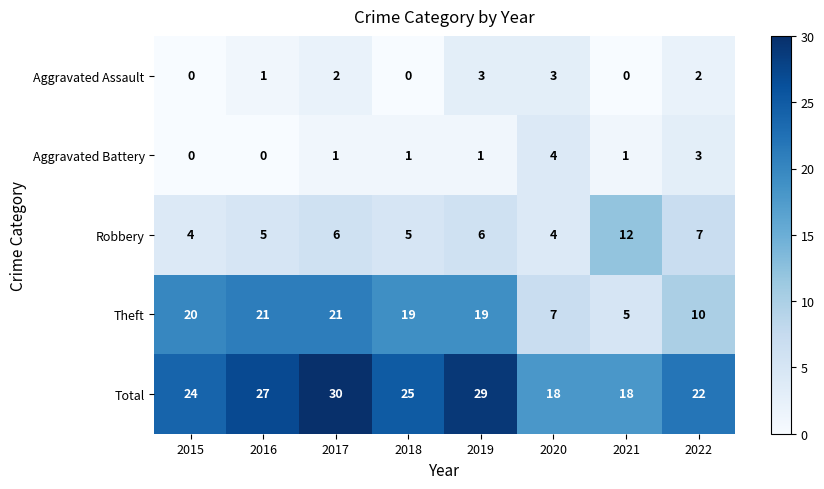

How many distinct data groups are displayed?

5